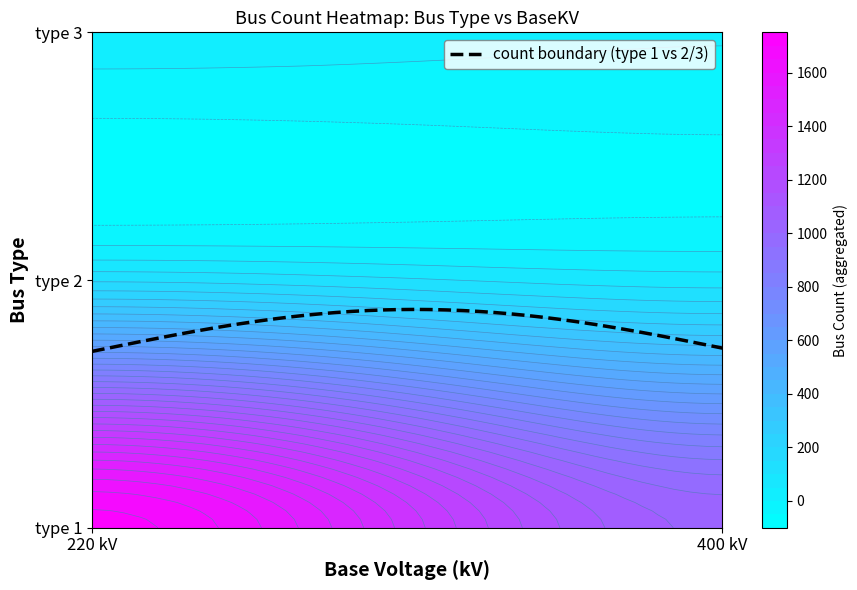

At which category does the chart reach its minimum across all series?

type_3_baseKV_400